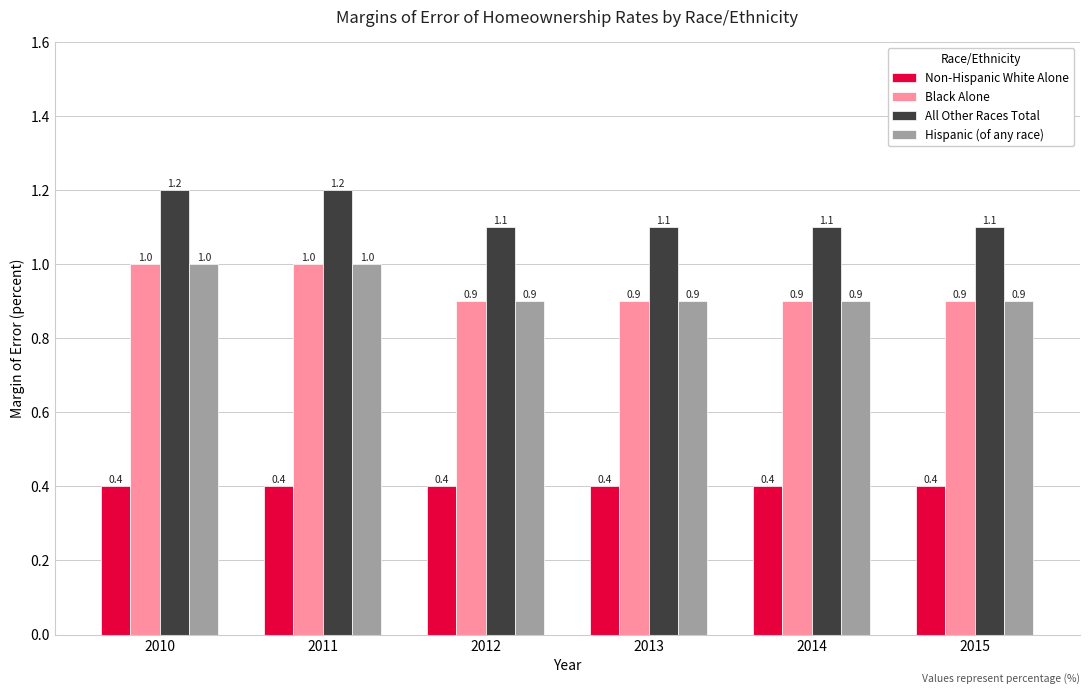

Reading left to right, what are all the values shown in this chart?

Non-Hispanic White Alone: 2010=0.4	2011=0.4	2012=0.4	2013=0.4	2014=0.4	2015=0.4
Black Alone: 2010=1.0	2011=1.0	2012=0.9	2013=0.9	2014=0.9	2015=0.9
All Other Races Total: 2010=1.2	2011=1.2	2012=1.1	2013=1.1	2014=1.1	2015=1.1
Hispanic (of any race): 2010=1.0	2011=1.0	2012=0.9	2013=0.9	2014=0.9	2015=0.9